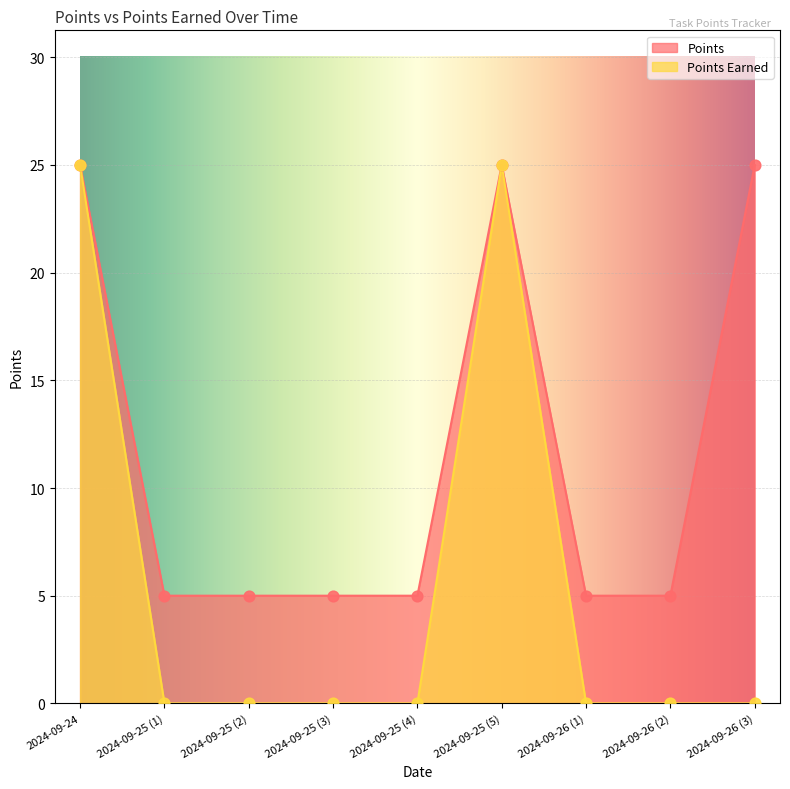

Is the value of Points Earned at 2024-09-25 (5) greater than the value of Points at 2024-09-25 (3)?

Yes